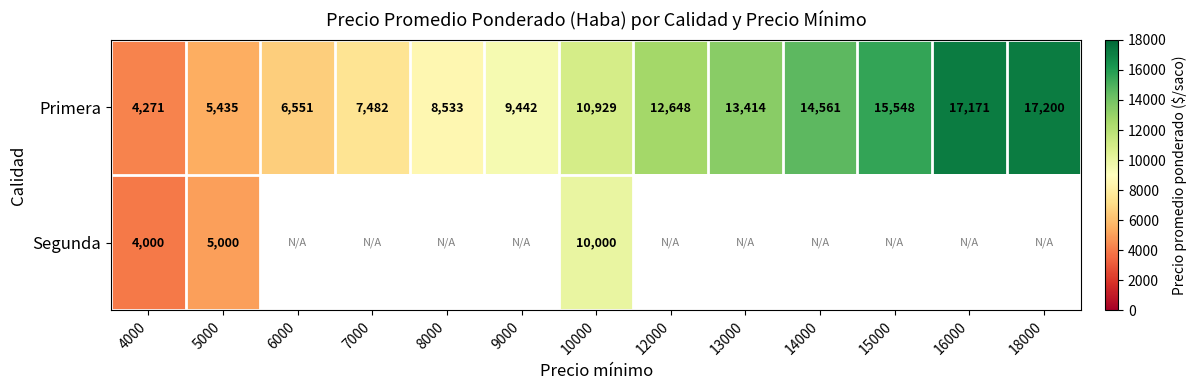

What is the spread (max minus min) of values at 4000?

271